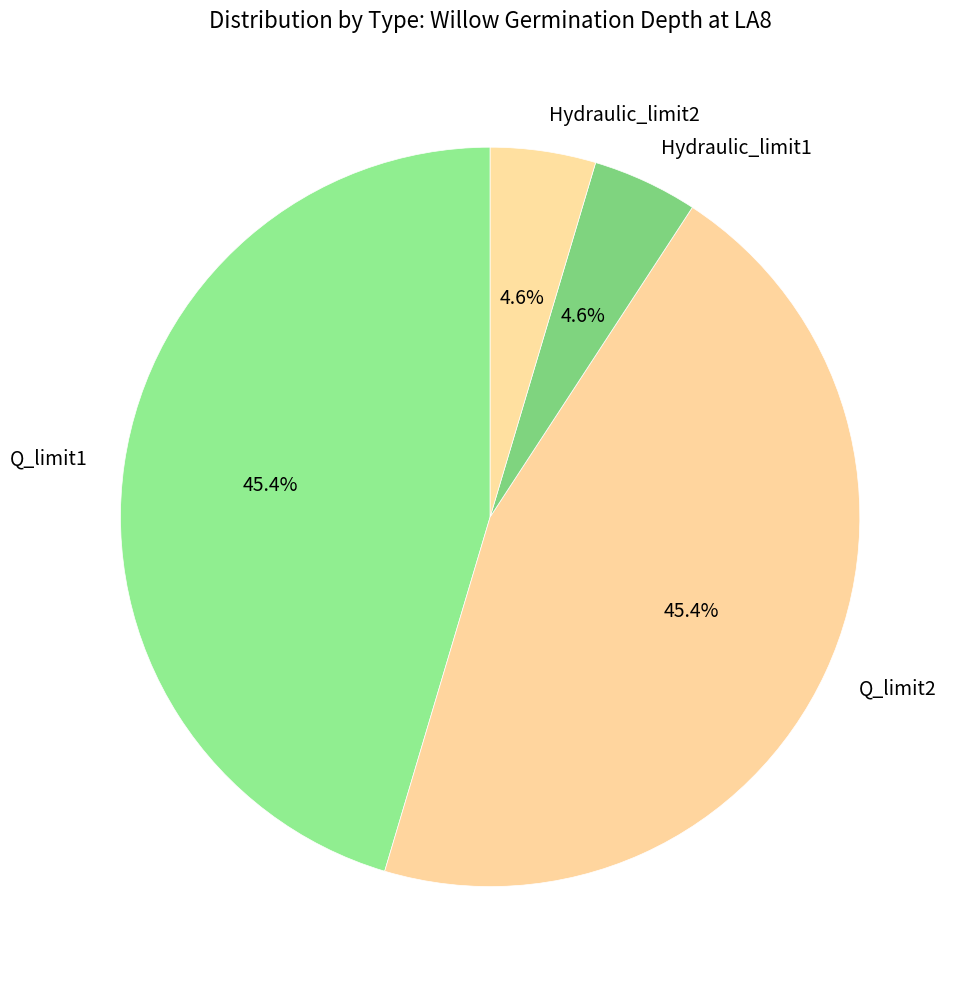

Between Q_limit1 and Hydraulic_limit1, which is larger?

Q_limit1